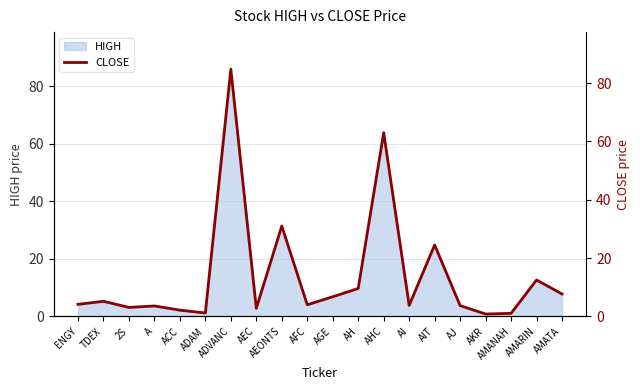

True or false: there are more than 0 points higher than both neighbors.

True